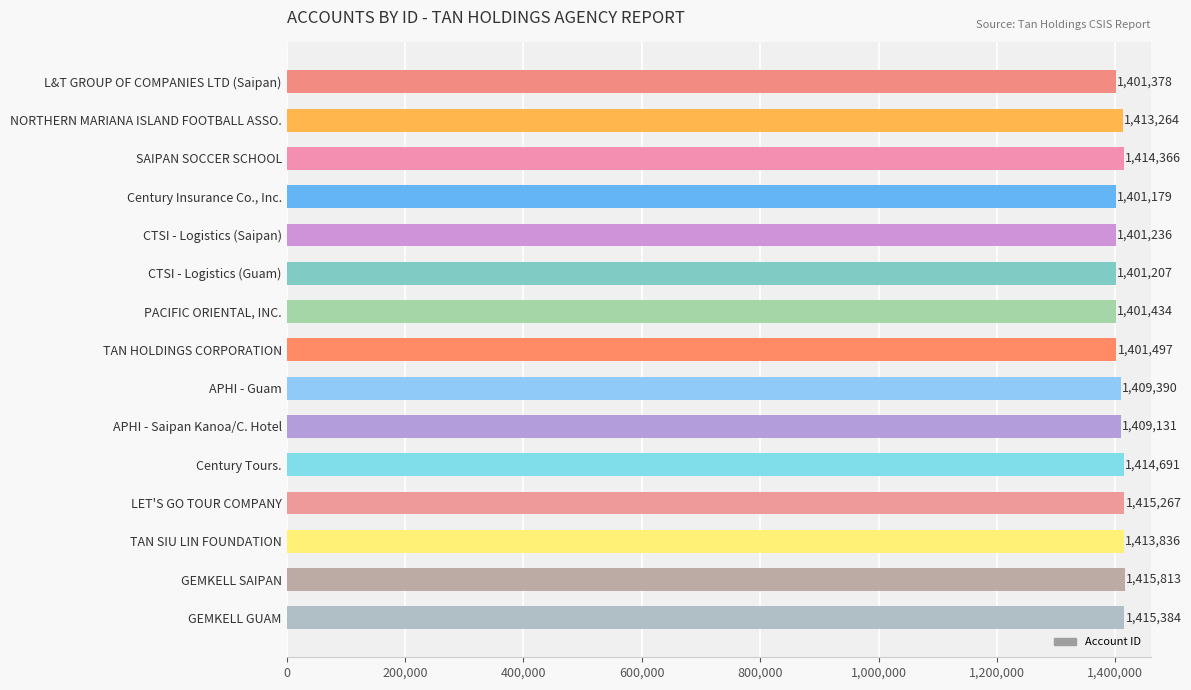

Reading top to bottom, extract all data points from this chart.

L&T GROUP OF COMPANIES LTD (Saipan)=1401378	NORTHERN MARIANA ISLAND FOOTBALL ASSO.=1413264	SAIPAN SOCCER SCHOOL=1414366	Century Insurance Co., Inc.=1401179	CTSI - Logistics (Saipan)=1401236	CTSI - Logistics (Guam)=1401207	PACIFIC ORIENTAL, INC.=1401434	TAN HOLDINGS CORPORATION=1401497	APHI - Guam=1409390	APHI - Saipan Kanoa/C. Hotel=1409131	Century Tours.=1414691	LET'S GO TOUR COMPANY=1415267	TAN SIU LIN FOUNDATION=1413836	GEMKELL SAIPAN=1415813	GEMKELL GUAM=1415384